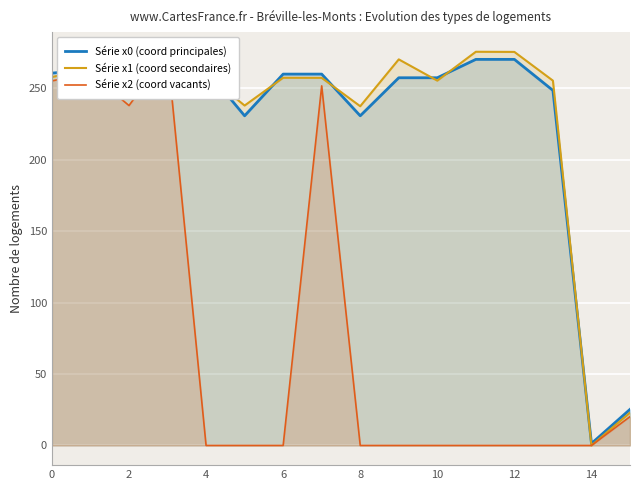

The value of Série x1 (coord secondaires) at 8 is 237.4. True or false?

True